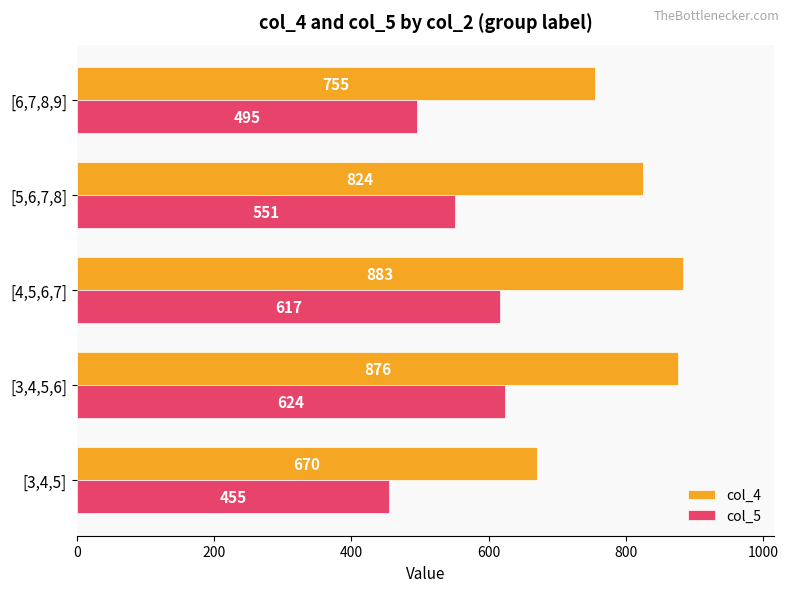

True or false: col_4 has a value of 670 at [3,4,5].

True